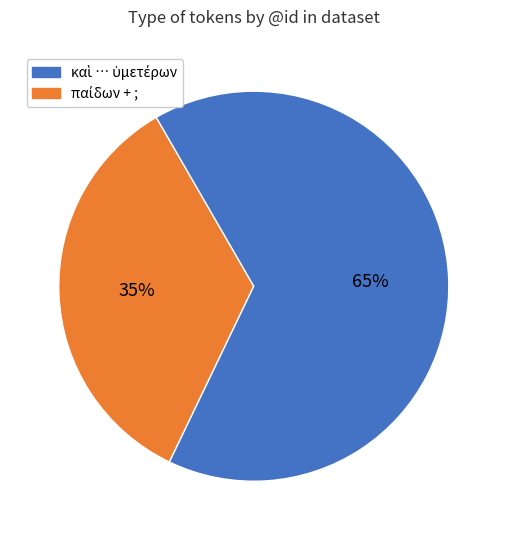

Is there any slice that represents more than half of the pie?

Yes